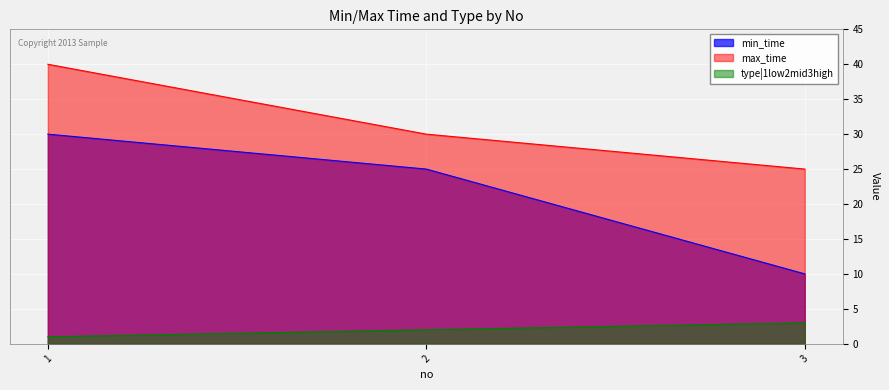

What is the minimum value shown in the chart?

1